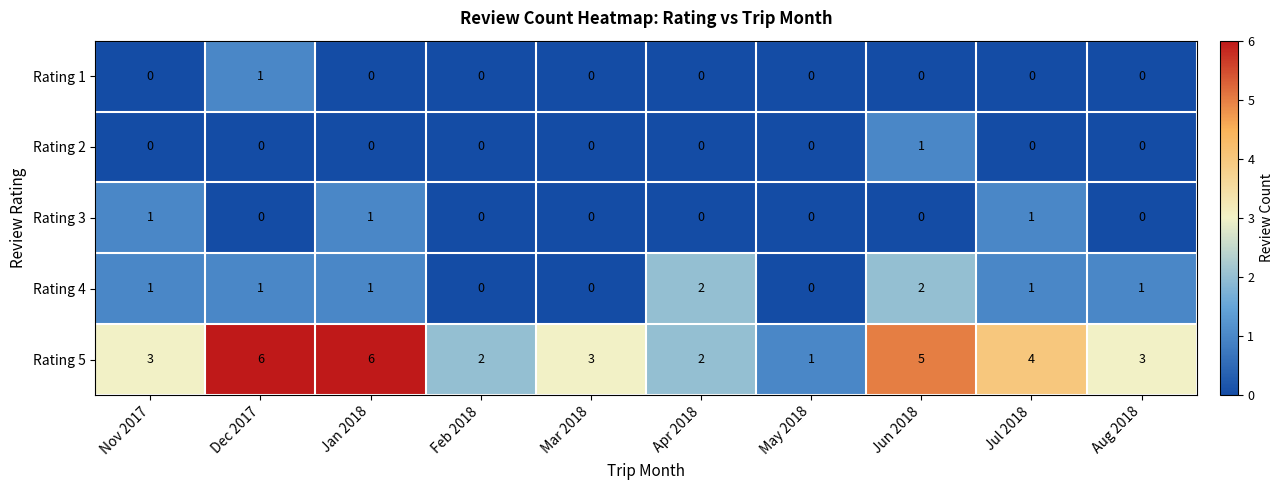

Which series has the widest spread of values?

Rating 5